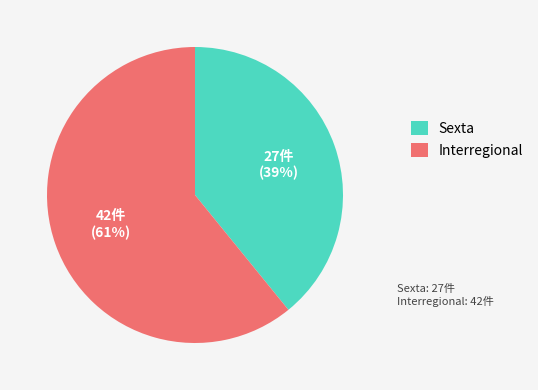

How many segments does this pie chart have?

2